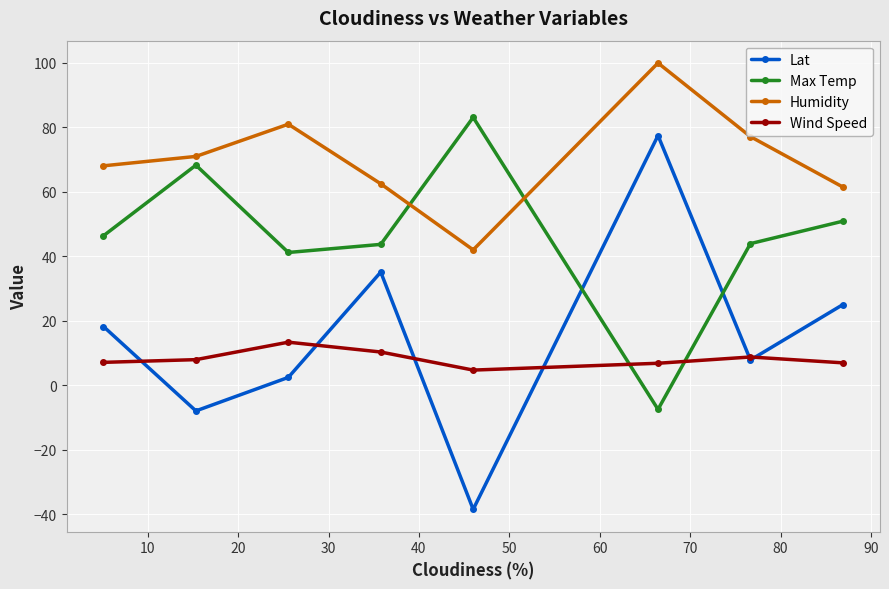

How many values in the Humidity series are below 71?

4